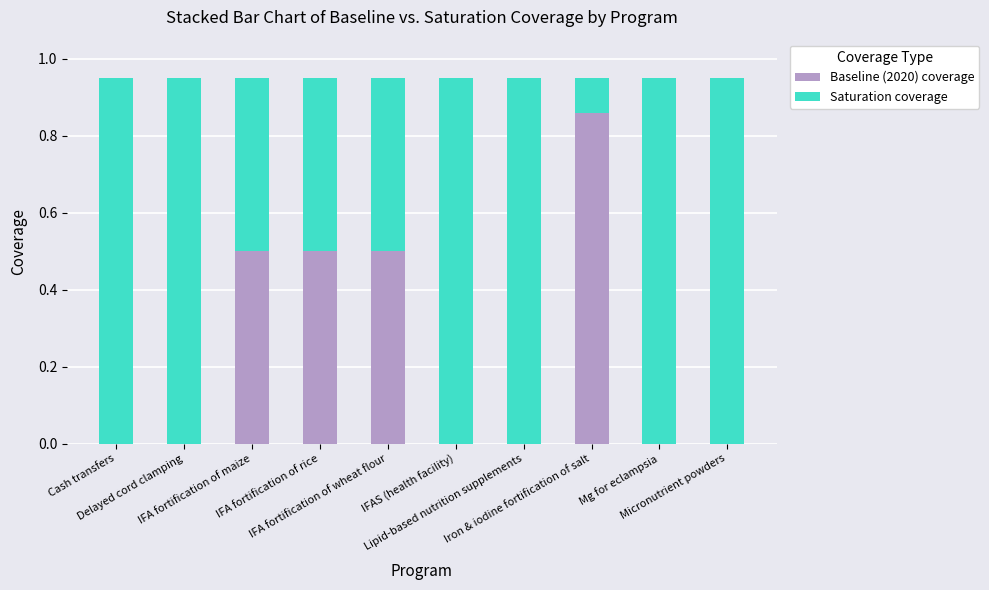

What is the sum of all Baseline (2020) coverage values?

2.4